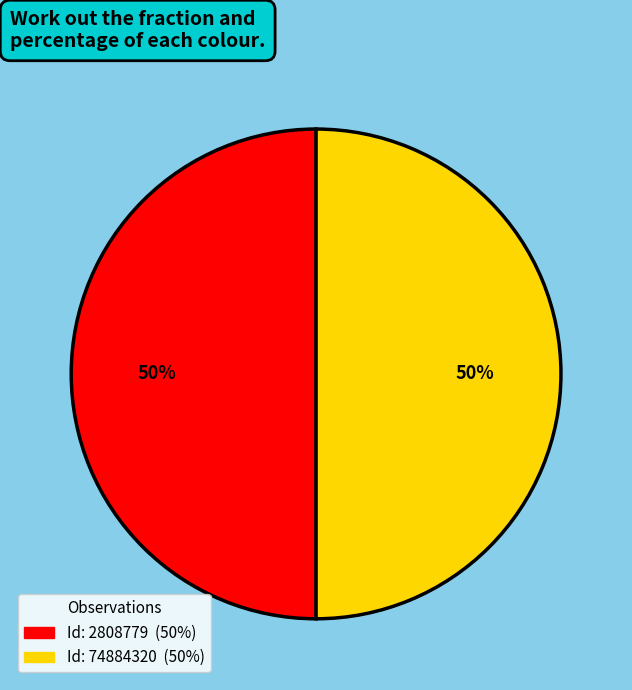

To the nearest percent, what is the average slice percentage?

50%